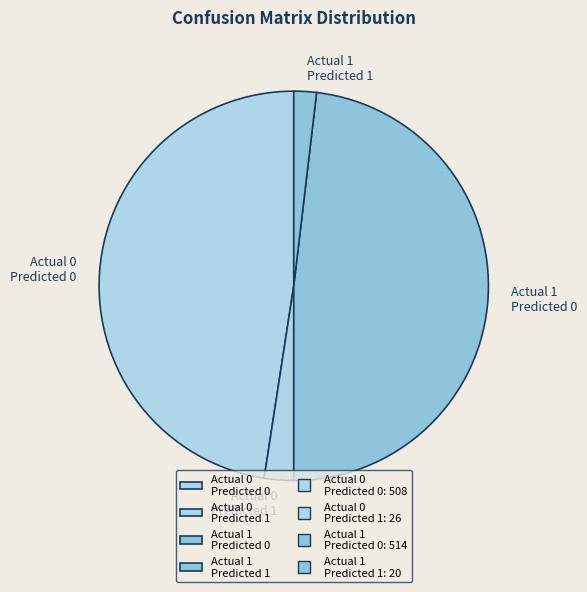

Is the sum of Actual 0 Predicted 0 and Actual 1 Predicted 1 greater than half?

No